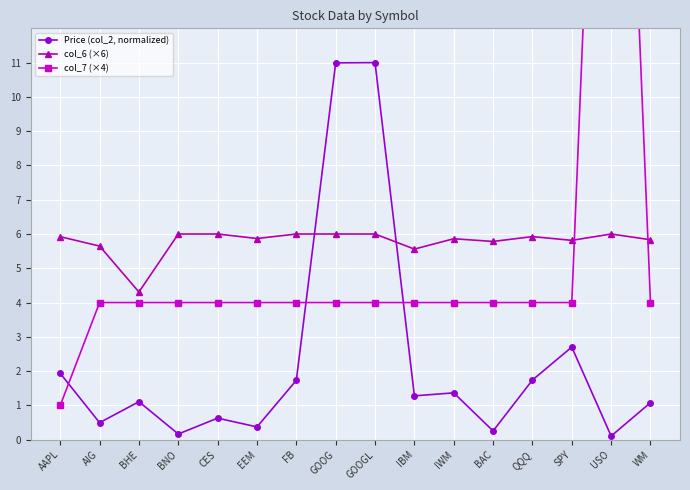

Which series has the largest total across all categories?

col_6 (×6)